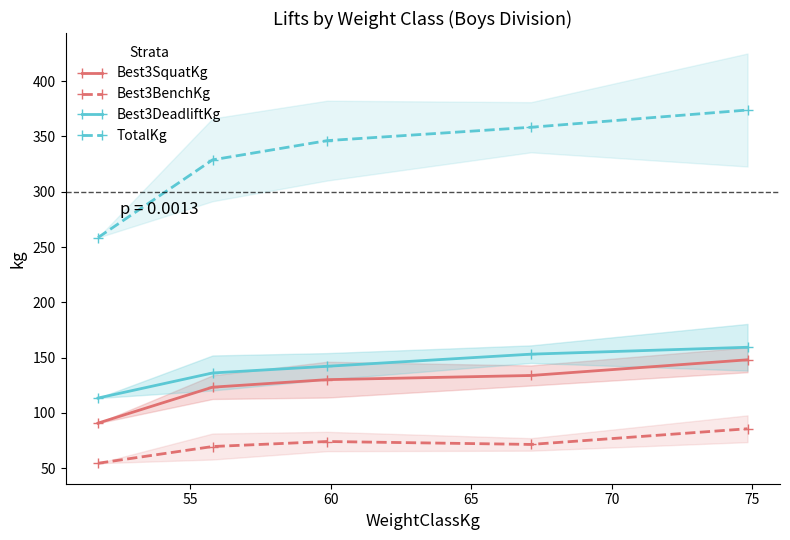

How many data points does each series have?

5